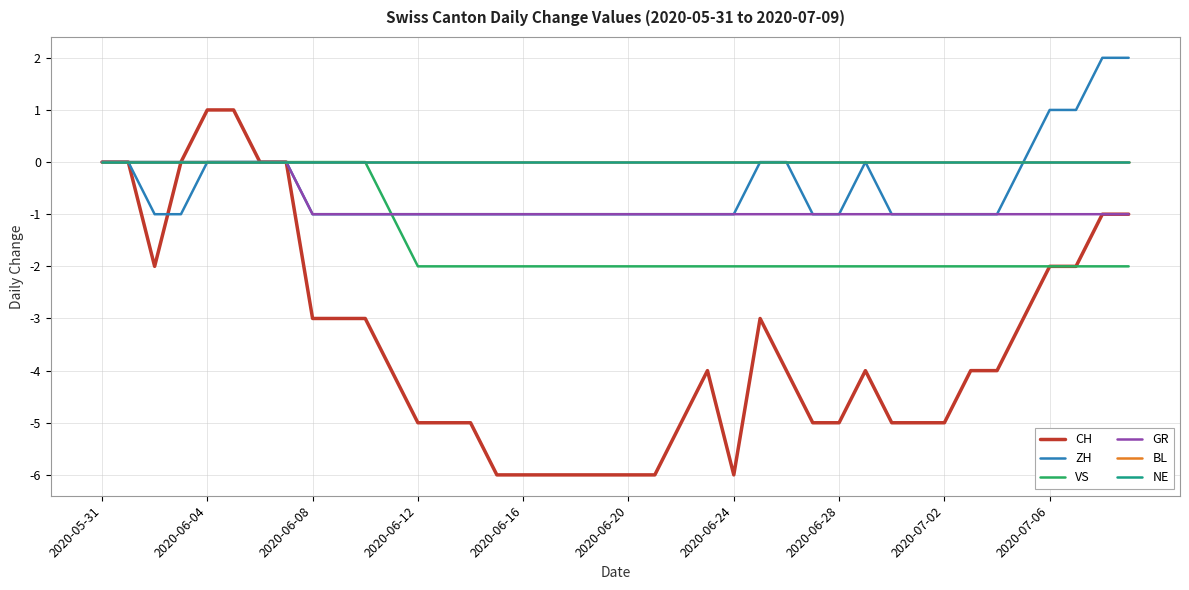

True or false: ZH and VS cross at least once.

False